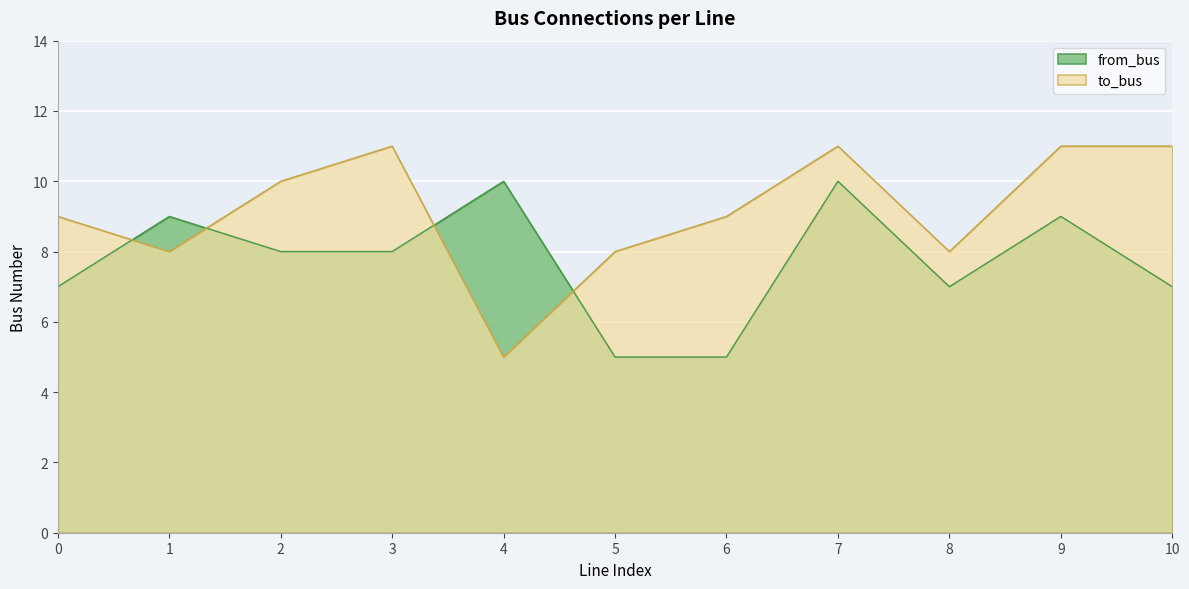

Is it true that to_bus equals 19 at 10?

False